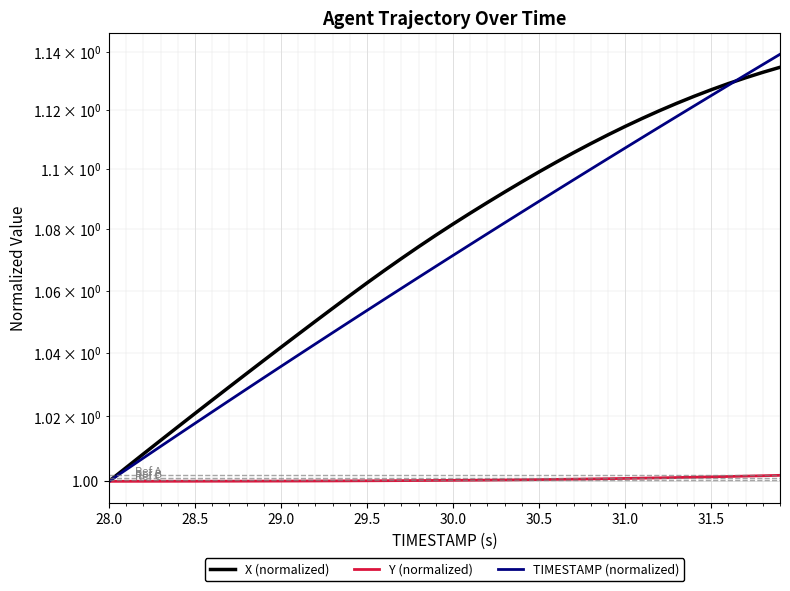

What are all the series names shown in the legend?

X (normalized), Y (normalized), TIMESTAMP (normalized)